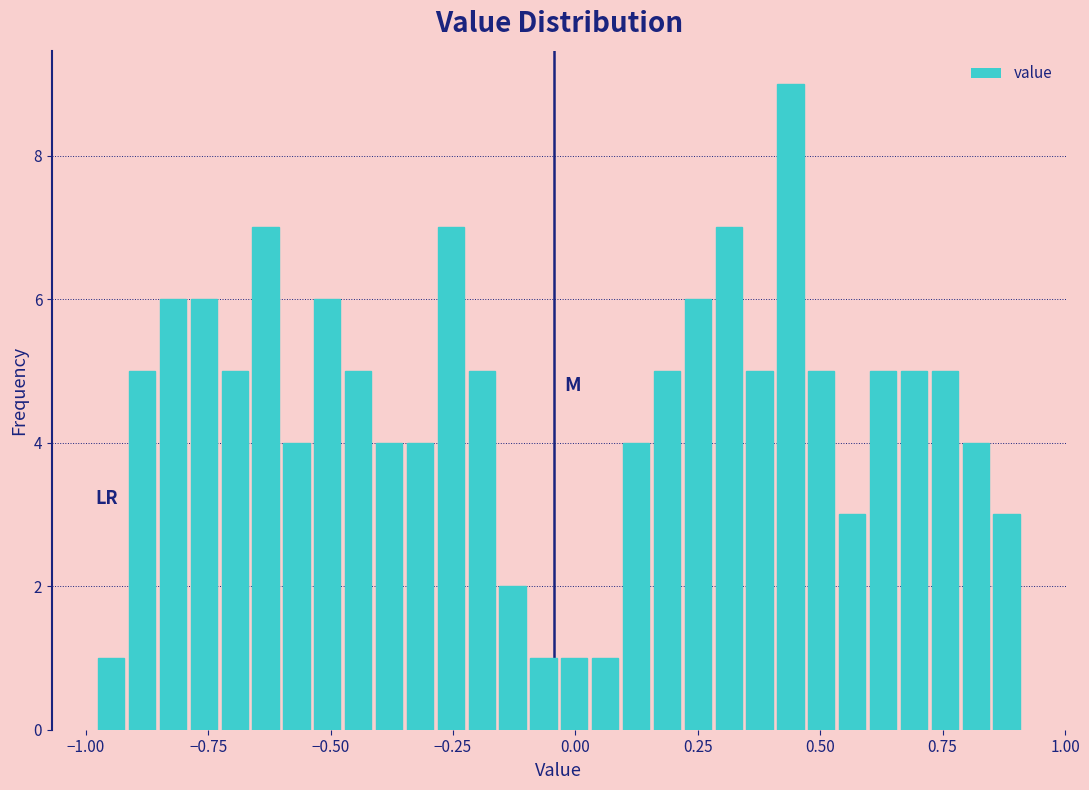

Around what value on the x-axis is the tallest bar? Give the approximate position of its centre, as read against the axis.

0.45